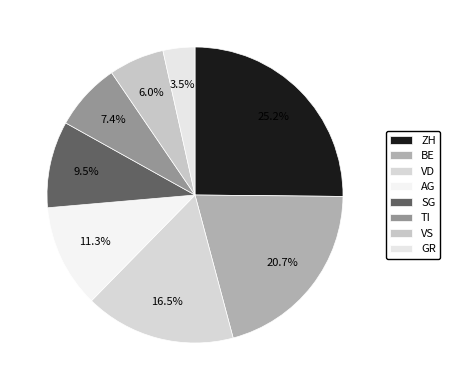

How much of the chart is everything except VS?

94.0%